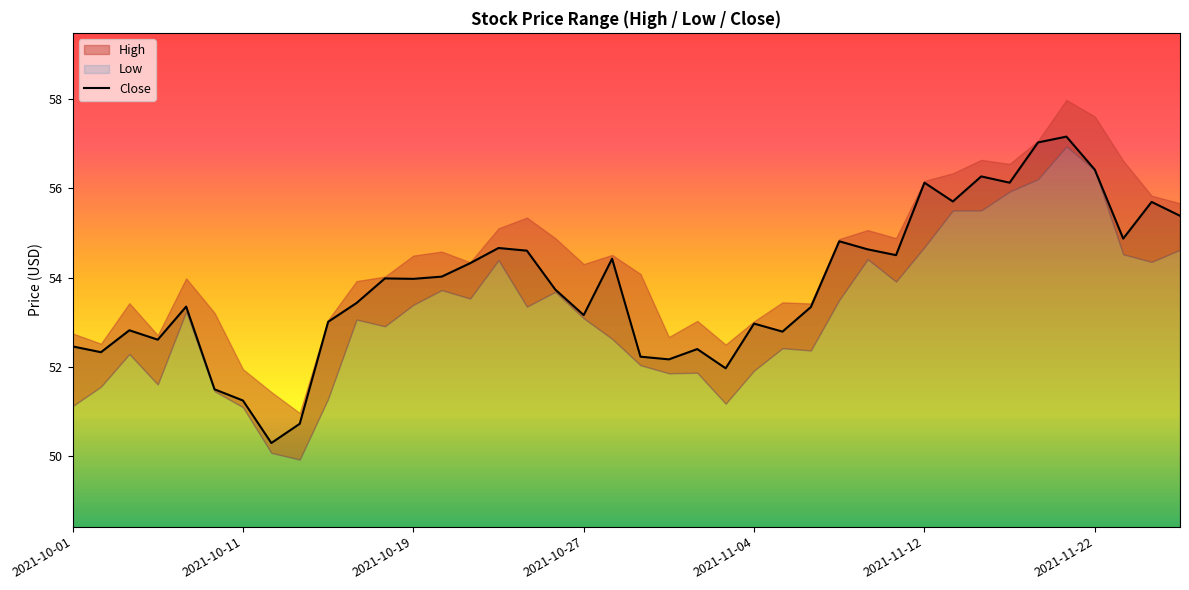

What is the lowest value of the Close series?

50.3